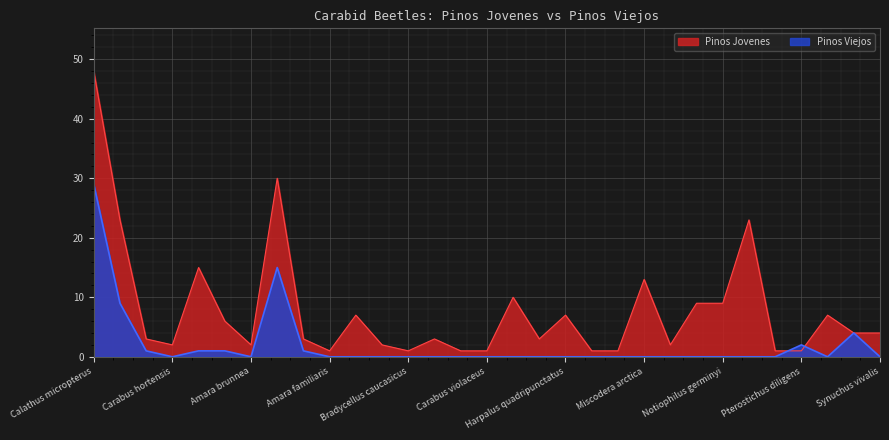

Which series ends up on top after the final intersection of Pinos Jovenes and Pinos Viejos?

Pinos Jovenes